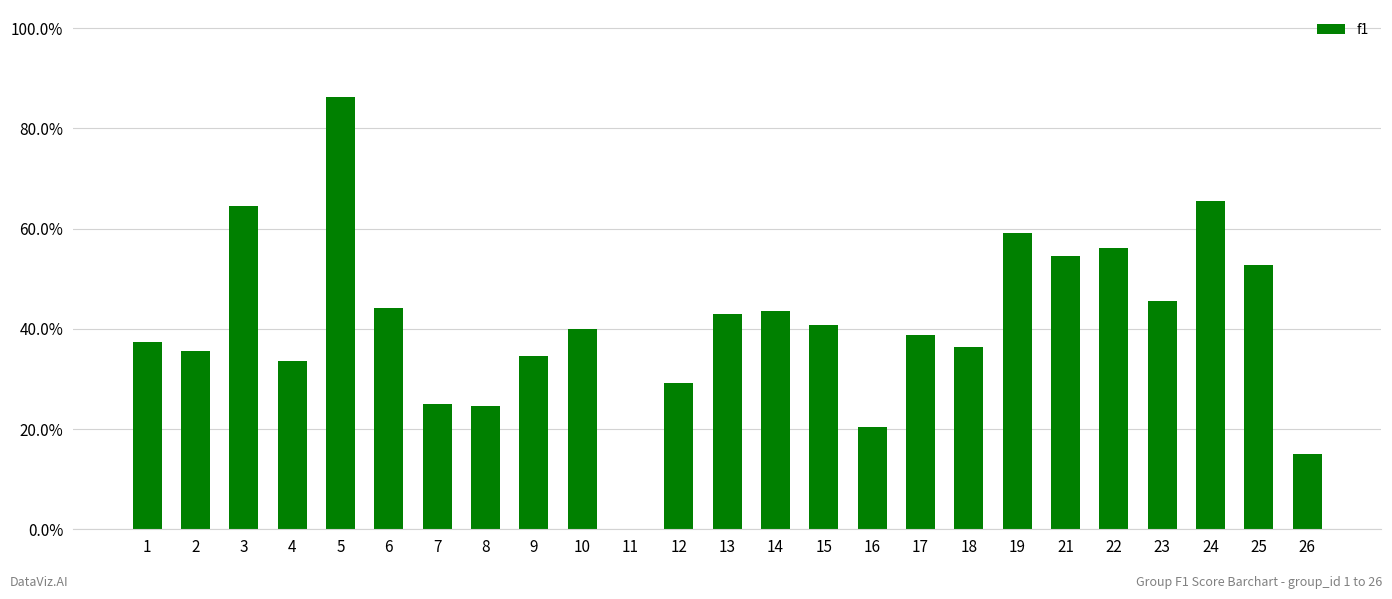

Is it true that the value at 10 is 0.4?

True